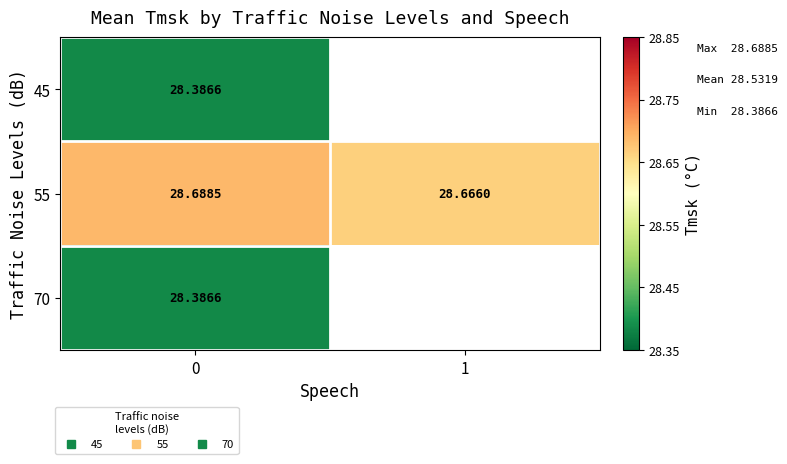

Rank the series by their maximum value, from highest to lowest.

55, 45, 70